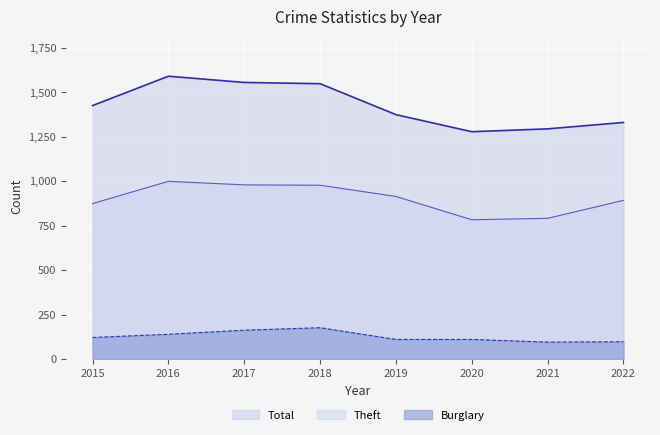

Reading right to left, extract all data points from this chart.

Theft: 2022=892	2021=791	2020=783	2019=914	2018=977	2017=979	2016=999	2015=874
Total: 2022=1330	2021=1294	2020=1278	2019=1374	2018=1548	2017=1555	2016=1590	2015=1425
Burglary: 2022=97	2021=95	2020=110	2019=110	2018=176	2017=162	2016=139	2015=121